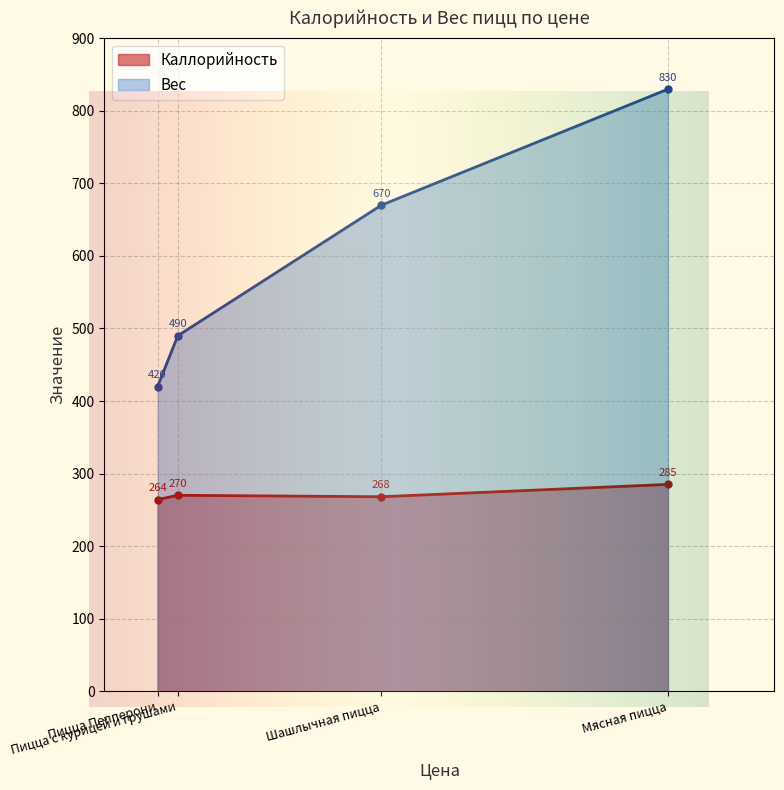

What is the difference between the highest and lowest values at Шашлычная пицца?

402